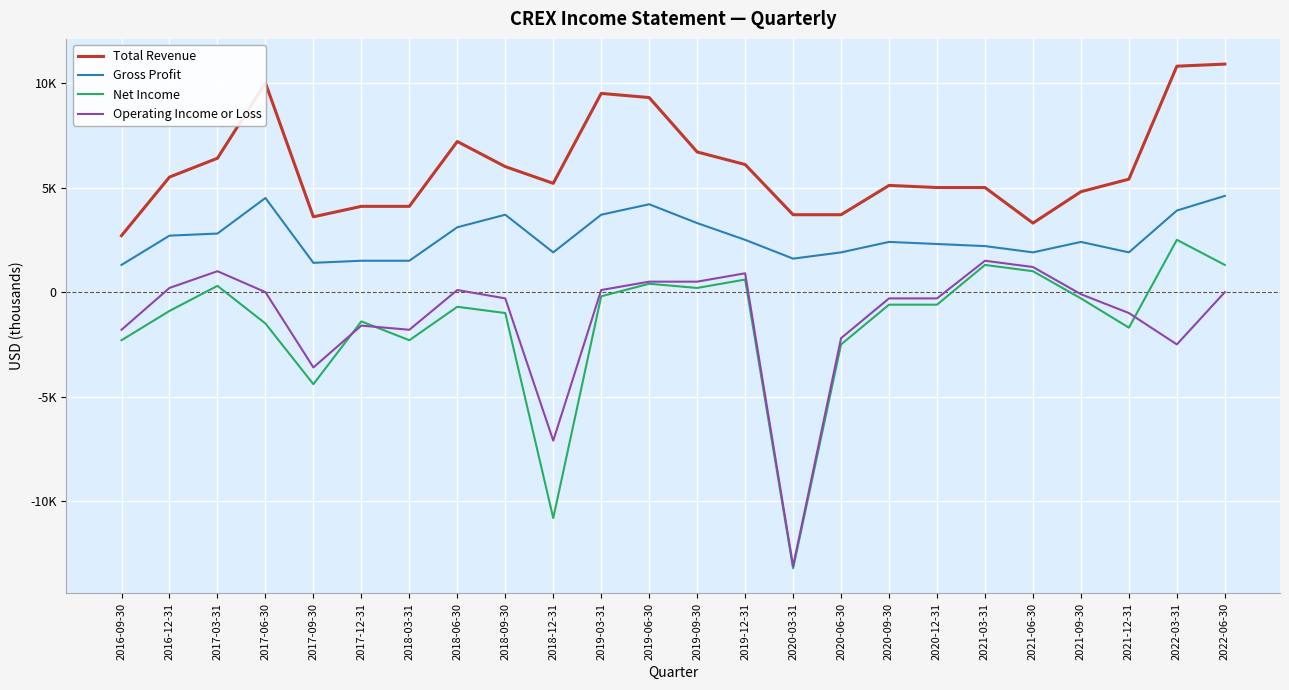

Reading left to right, extract all data points from this chart.

Total Revenue: 2016-09-30=2700	2016-12-31=5500	2017-03-31=6400	2017-06-30=10000	2017-09-30=3600	2017-12-31=4100	2018-03-31=4100	2018-06-30=7200	2018-09-30=6000	2018-12-31=5200	2019-03-31=9500	2019-06-30=9300	2019-09-30=6700	2019-12-31=6100	2020-03-31=3700	2020-06-30=3700	2020-09-30=5100	2020-12-31=5000	2021-03-31=5000	2021-06-30=3300	2021-09-30=4800	2021-12-31=5400	2022-03-31=10800	2022-06-30=10900
Gross Profit: 2016-09-30=1300	2016-12-31=2700	2017-03-31=2800	2017-06-30=4500	2017-09-30=1400	2017-12-31=1500	2018-03-31=1500	2018-06-30=3100	2018-09-30=3700	2018-12-31=1900	2019-03-31=3700	2019-06-30=4200	2019-09-30=3300	2019-12-31=2500	2020-03-31=1600	2020-06-30=1900	2020-09-30=2400	2020-12-31=2300	2021-03-31=2200	2021-06-30=1900	2021-09-30=2400	2021-12-31=1900	2022-03-31=3900	2022-06-30=4600
Net Income: 2016-09-30=-2300	2016-12-31=-900	2017-03-31=300	2017-06-30=-1500	2017-09-30=-4400	2017-12-31=-1400	2018-03-31=-2300	2018-06-30=-700	2018-09-30=-1000	2018-12-31=-10800	2019-03-31=-200	2019-06-30=400	2019-09-30=200	2019-12-31=600	2020-03-31=-13200	2020-06-30=-2500	2020-09-30=-600	2020-12-31=-600	2021-03-31=1300	2021-06-30=1000	2021-09-30=-300	2021-12-31=-1700	2022-03-31=2500	2022-06-30=1300
Operating Income or Loss: 2016-09-30=-1800	2016-12-31=200	2017-03-31=1000	2017-06-30=0	2017-09-30=-3600	2017-12-31=-1600	2018-03-31=-1800	2018-06-30=100	2018-09-30=-300	2018-12-31=-7100	2019-03-31=100	2019-06-30=500	2019-09-30=500	2019-12-31=900	2020-03-31=-13100	2020-06-30=-2200	2020-09-30=-300	2020-12-31=-300	2021-03-31=1500	2021-06-30=1200	2021-09-30=-100	2021-12-31=-1000	2022-03-31=-2500	2022-06-30=0